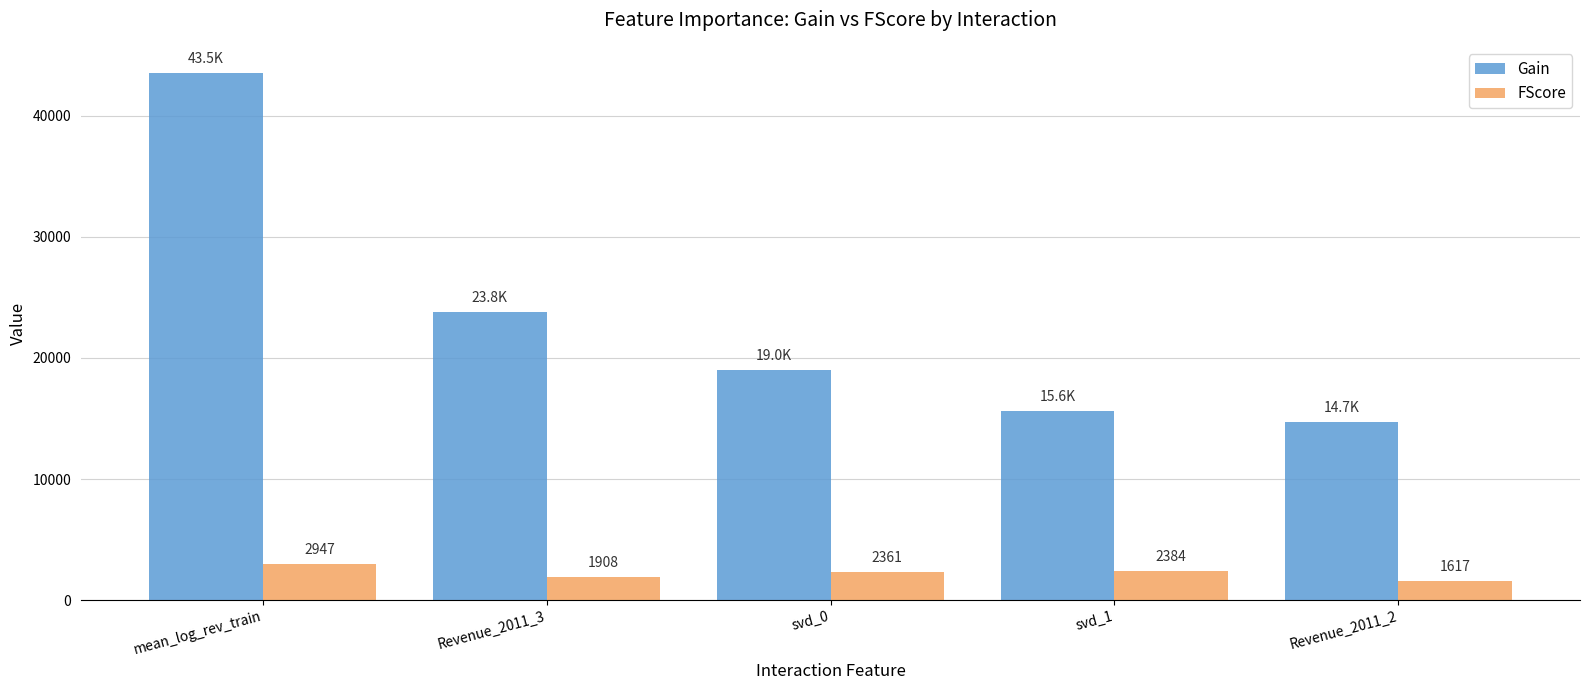

Where is FScore nearest to the value 2282?

svd_0